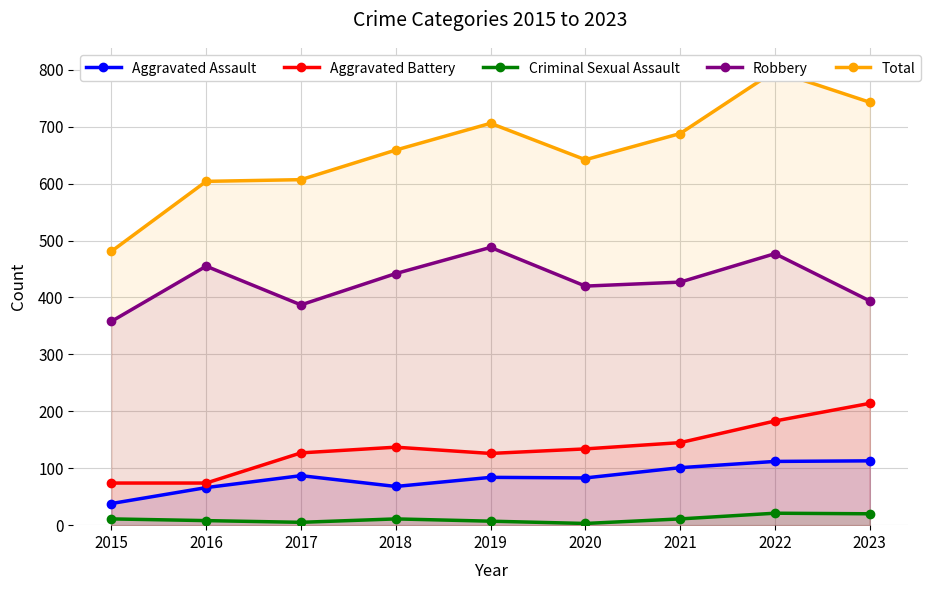

Which category has the lowest value across all series?

2020